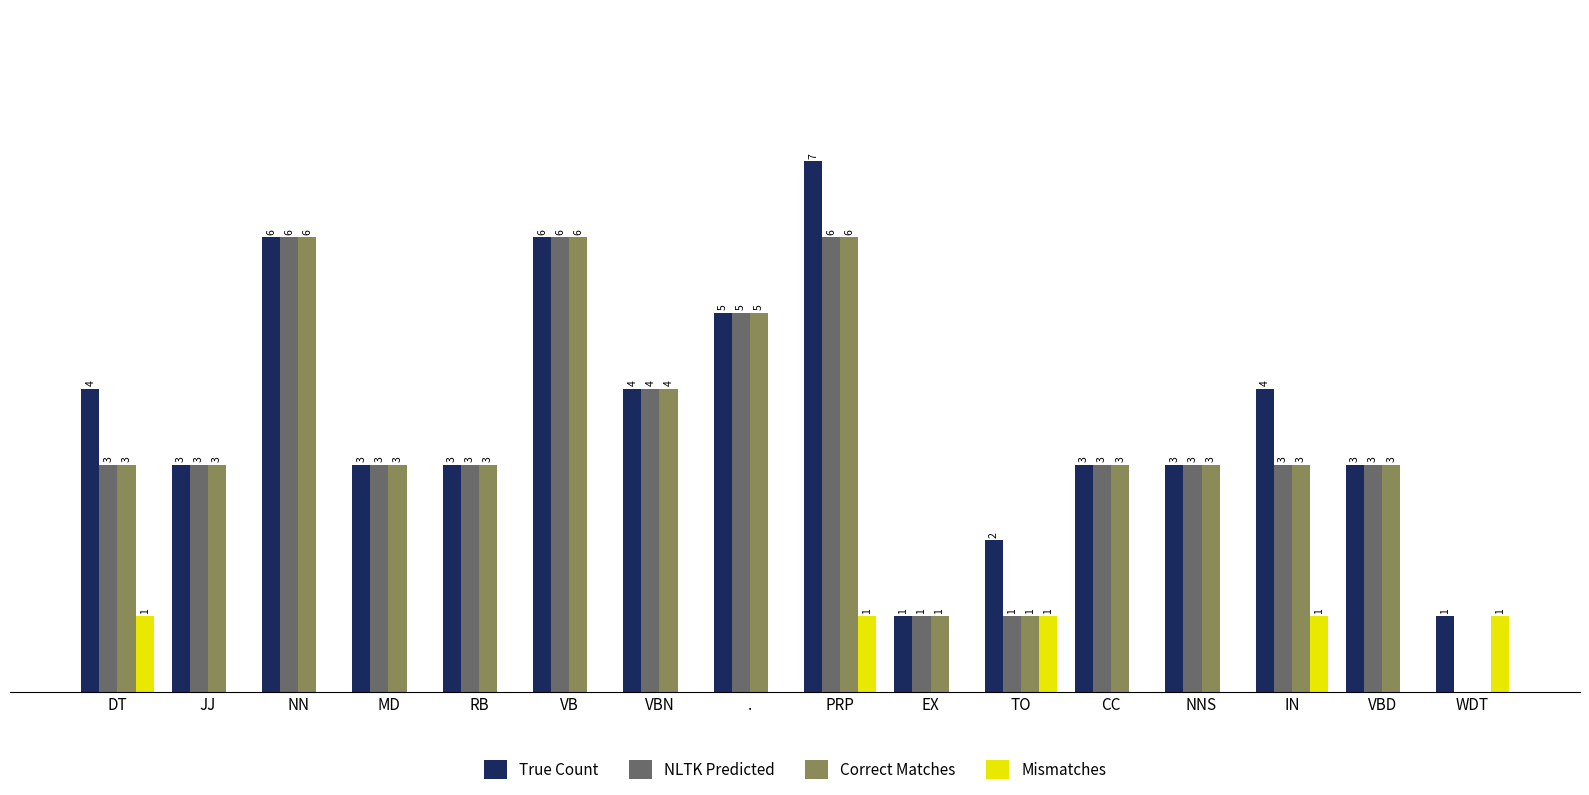

Which category has the highest value across all series?

PRP